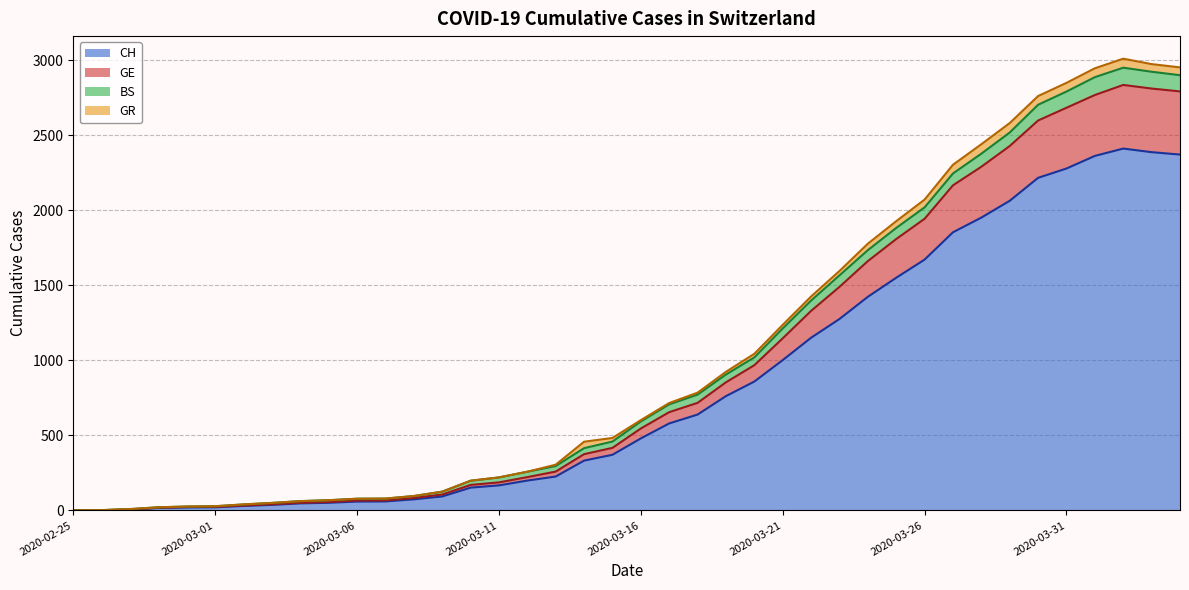

What is the greatest value displayed?

2836